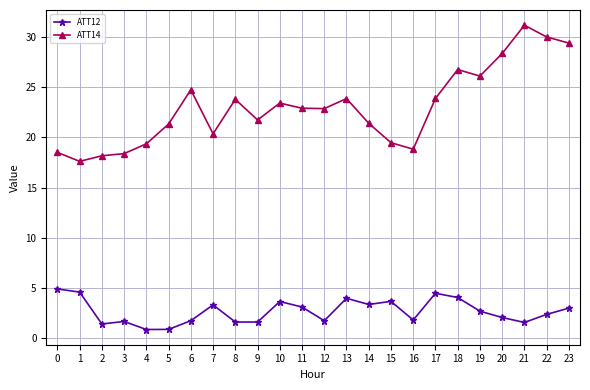

What is the average value of the ATT12 series?

2.7